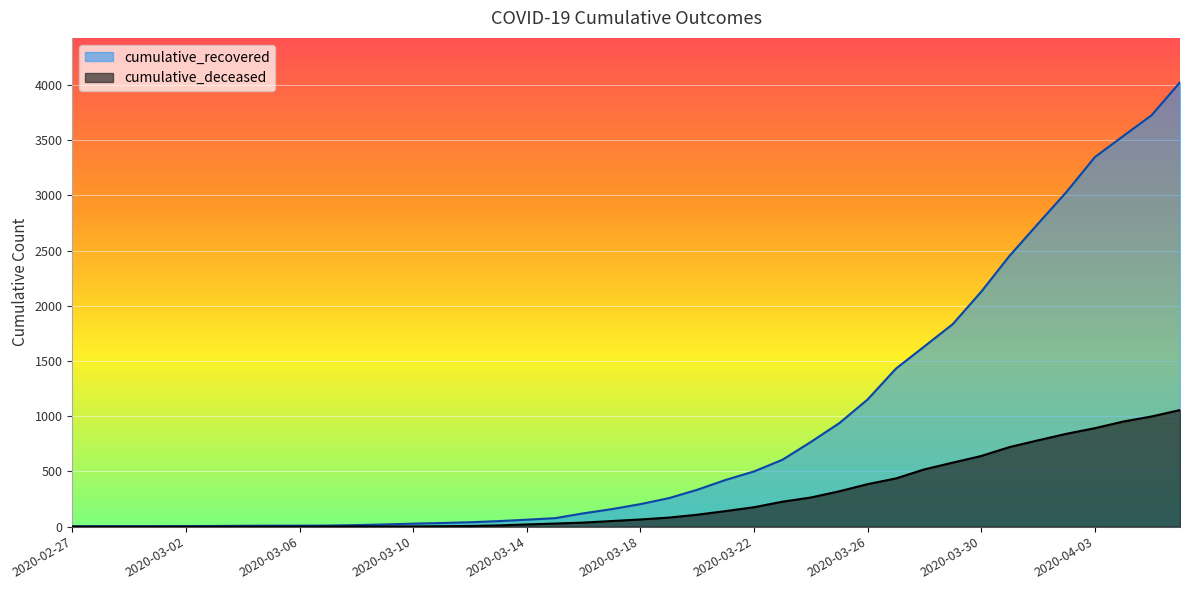

The cumulative_recovered series shows 3538 at 2020-04-04. True or false?

True